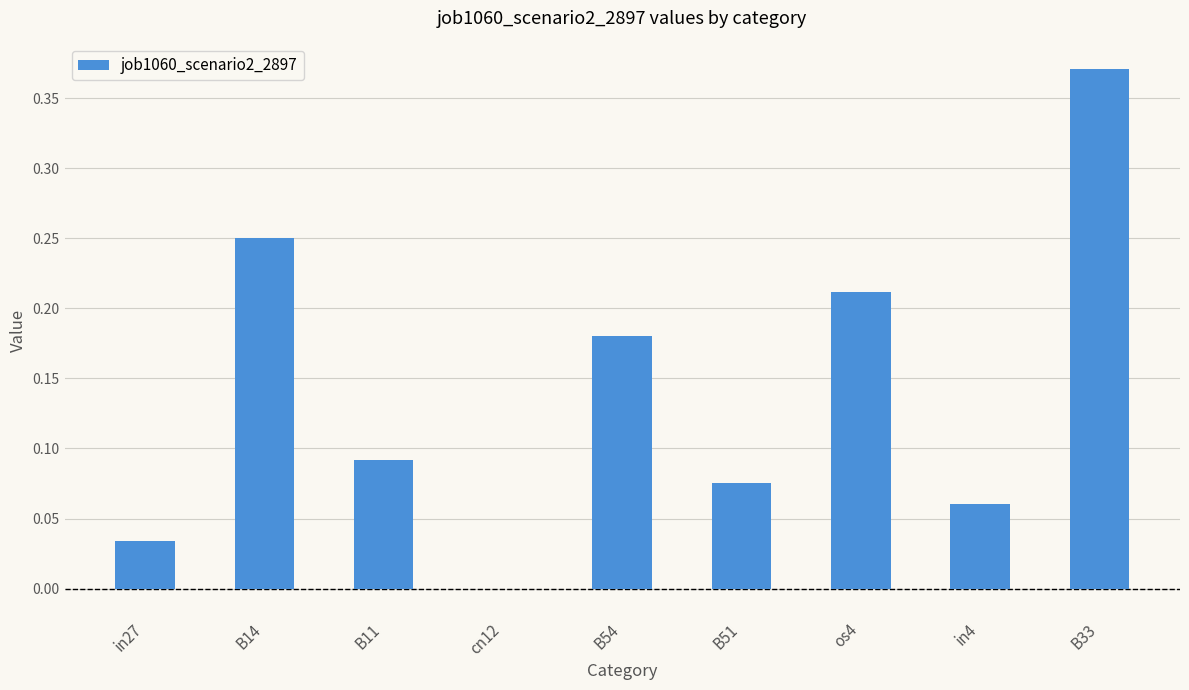

Which label corresponds to the largest value in the chart?

B33